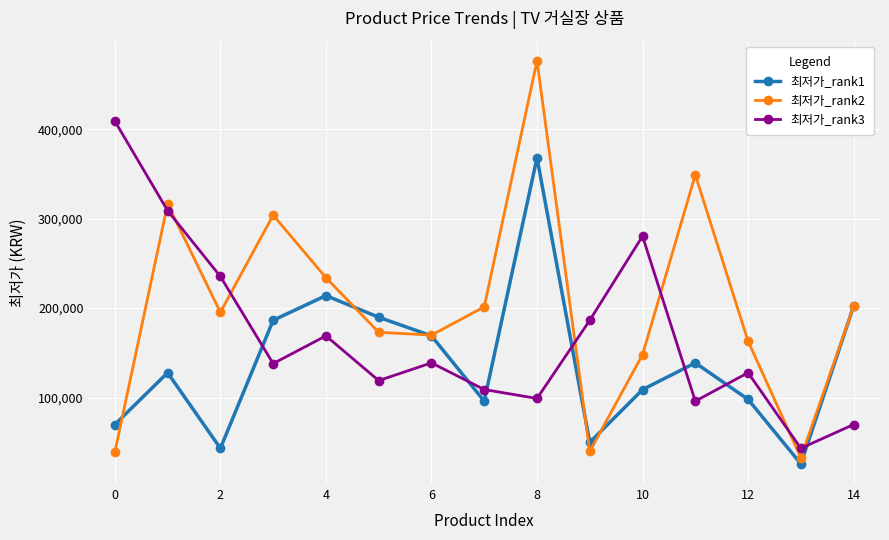

Which series has the widest spread of values?

최저가_rank2